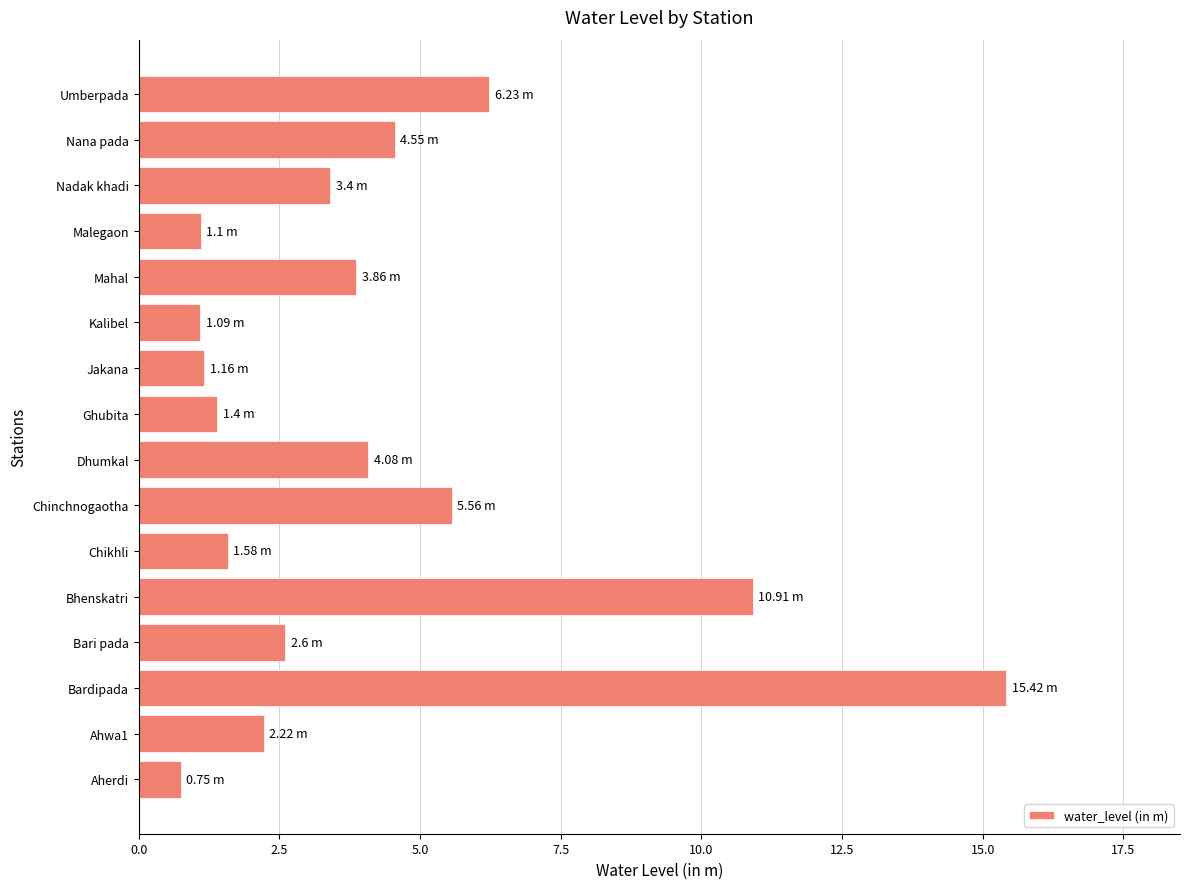

What is the change in value from Chikhli to Jakana?

-0.4